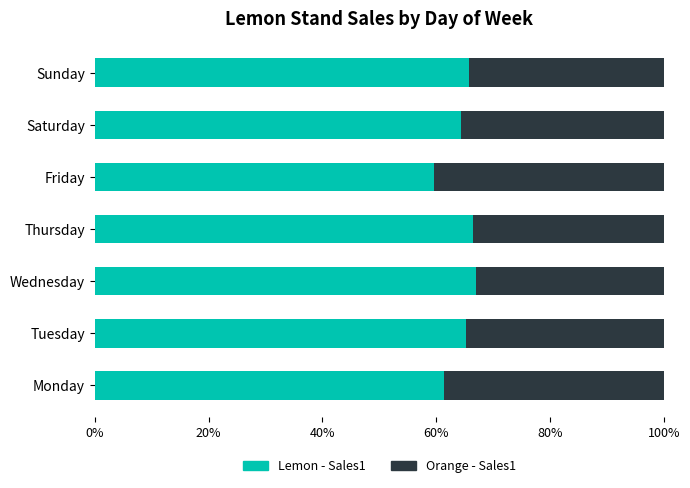

What is the difference between the Lemon - Sales1 values at Wednesday and Monday?

5.6